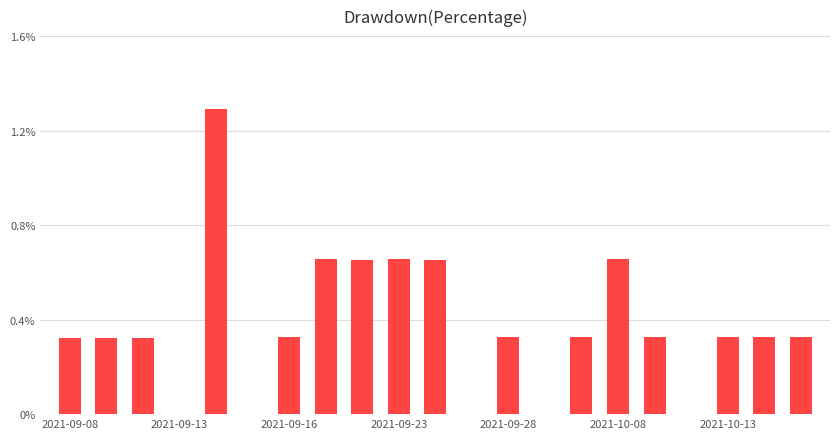

What is the greatest value displayed?

1.3